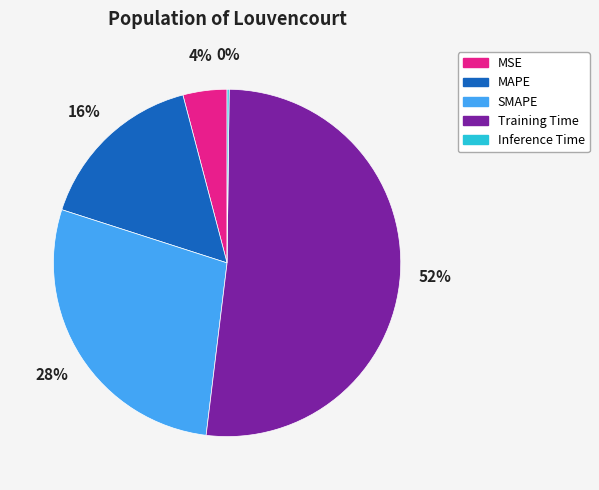

True or false: Training Time accounts for 45% of the total.

False